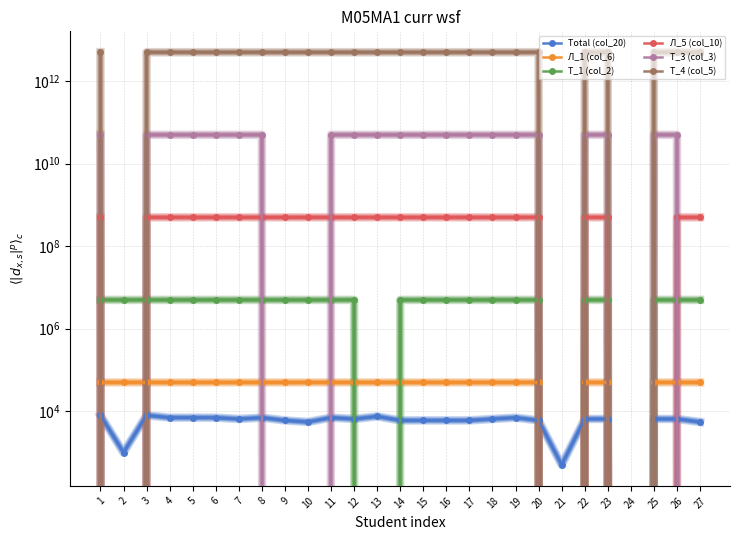

Which series has the largest total across all categories?

Т_4 (col_5)